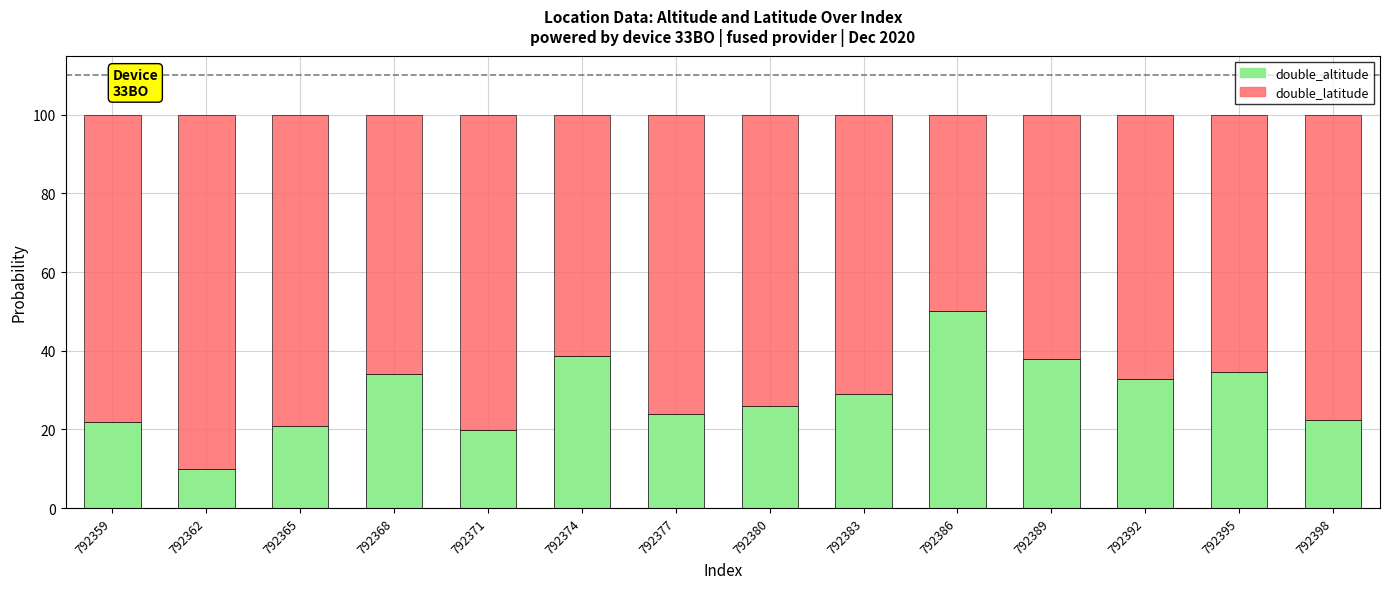

What is the total value across all series at 792362?

100.0